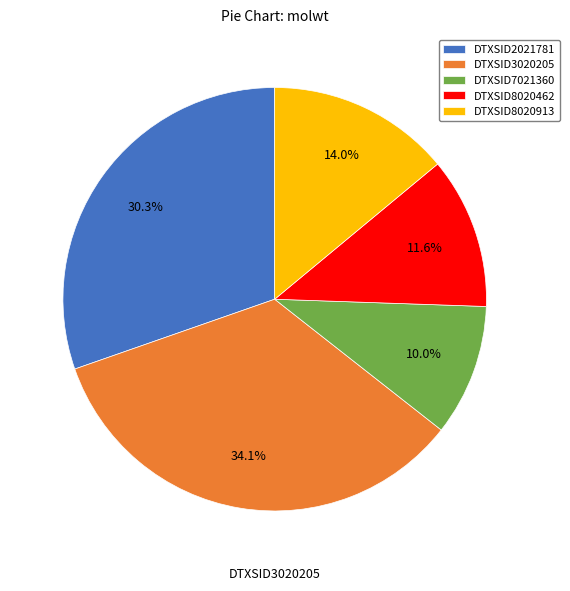

What is the smallest slice in the pie chart?

DTXSID7021360